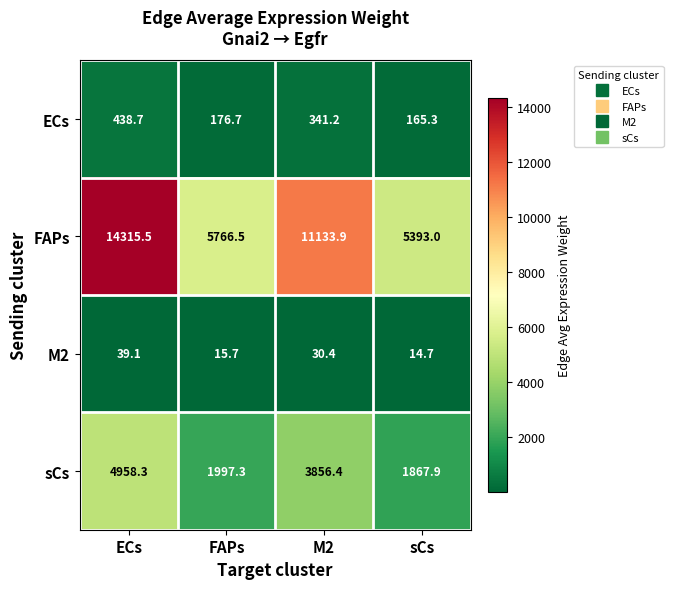

Which category has the lowest value across all series?

sCs